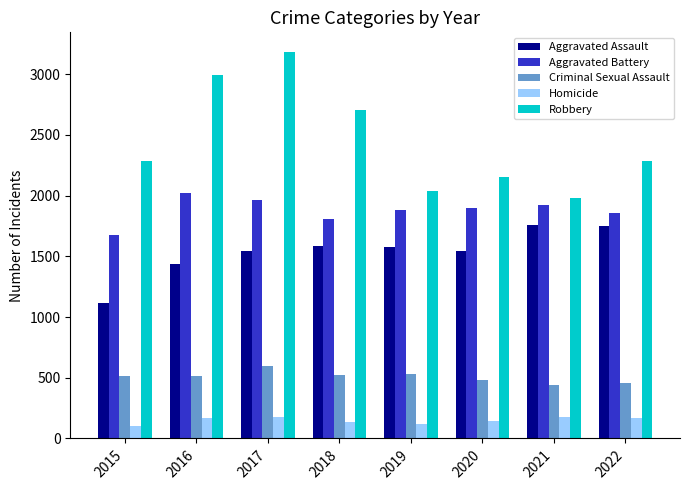

Is it true that Robbery equals 854 at 2021?

False